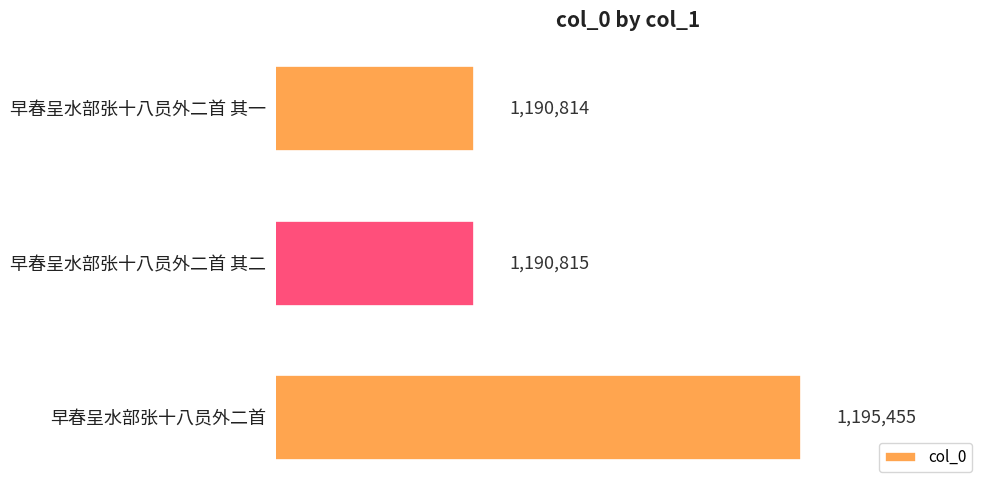

Approximately how many times larger is the value at 早春呈水部张十八员外二首 其二 compared to 早春呈水部张十八员外二首 其一?

1.0